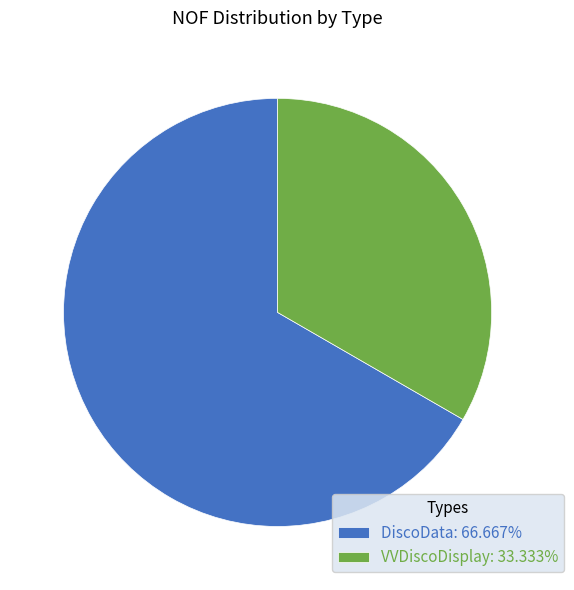

What is the ratio of the value at DiscoData: 66.667% to the value at VVDiscoDisplay: 33.333%?

2.0